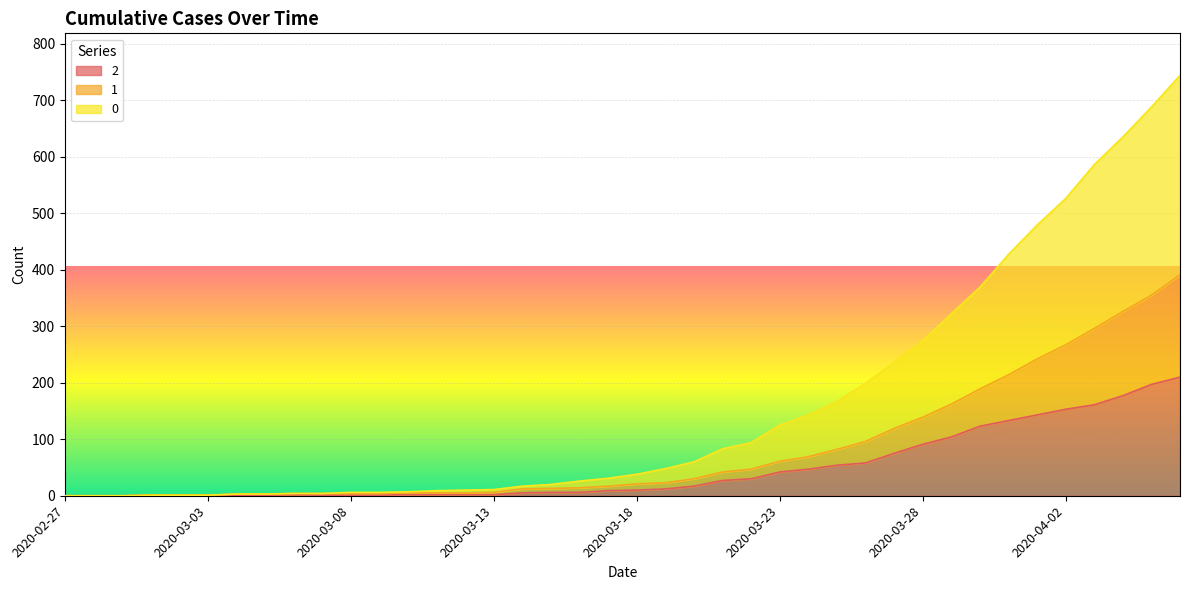

How many lines are shown in the chart?

3